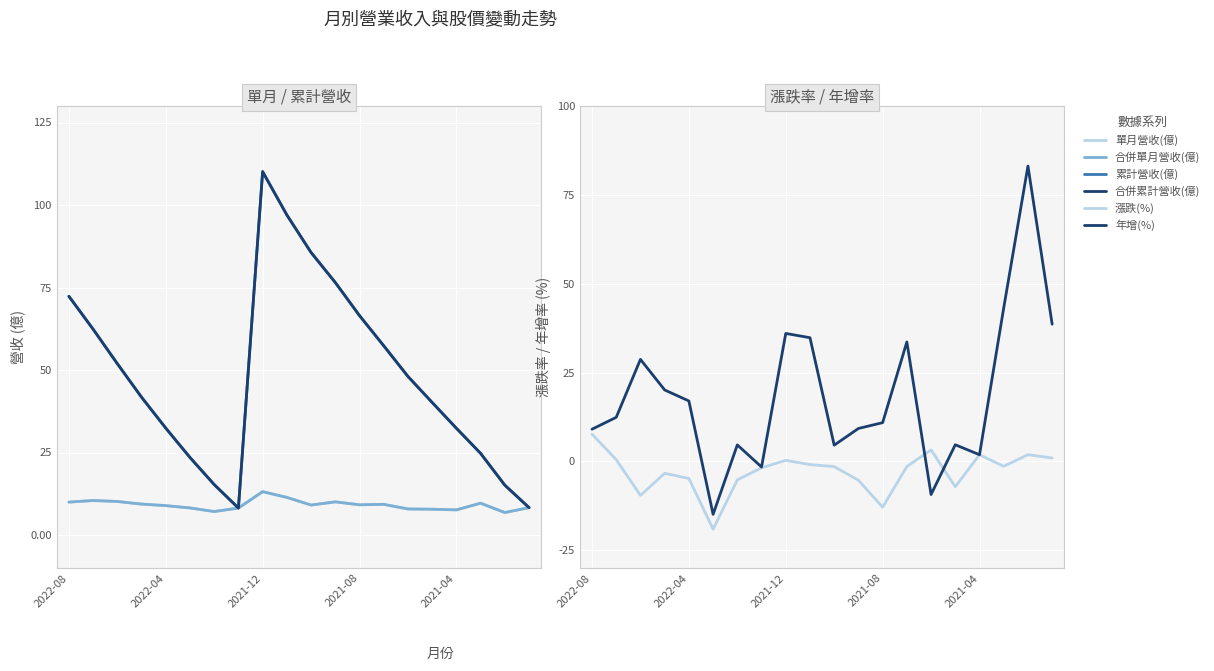

True or false: 合併單月營收(億) and 漲跌(%) cross at least once.

False